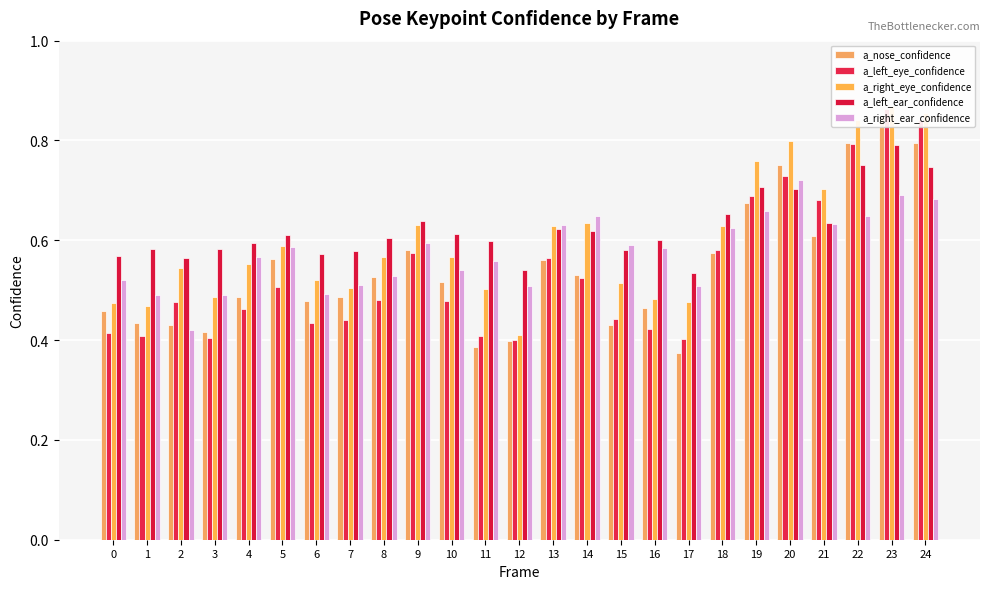

Does the chart contain any negative values?

No